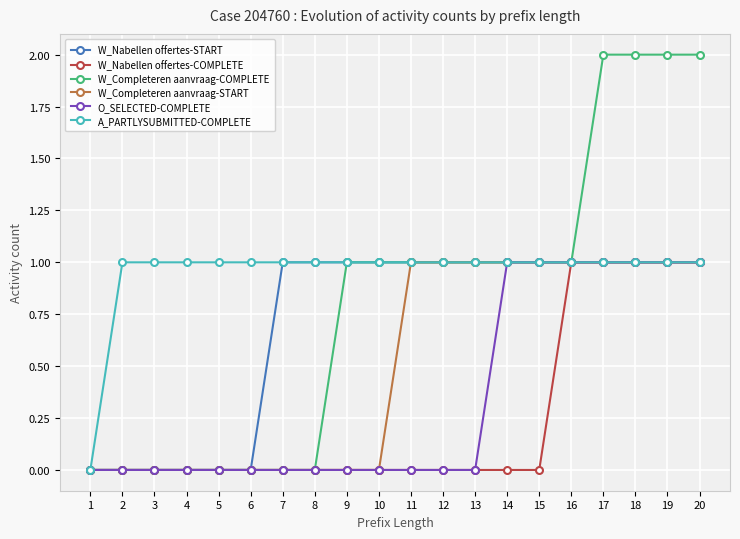

What is the difference between the highest and lowest values at 4?

1